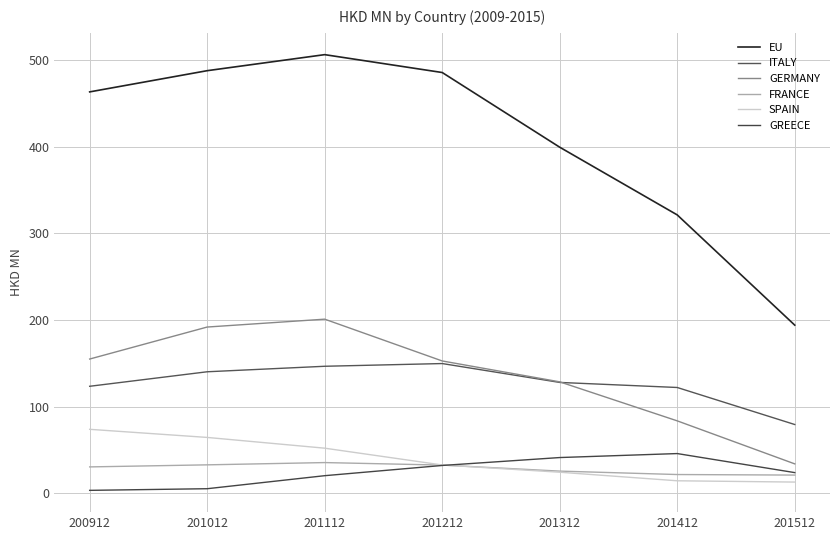

What are all the series names shown in the legend?

EU, ITALY, GERMANY, FRANCE, SPAIN, GREECE